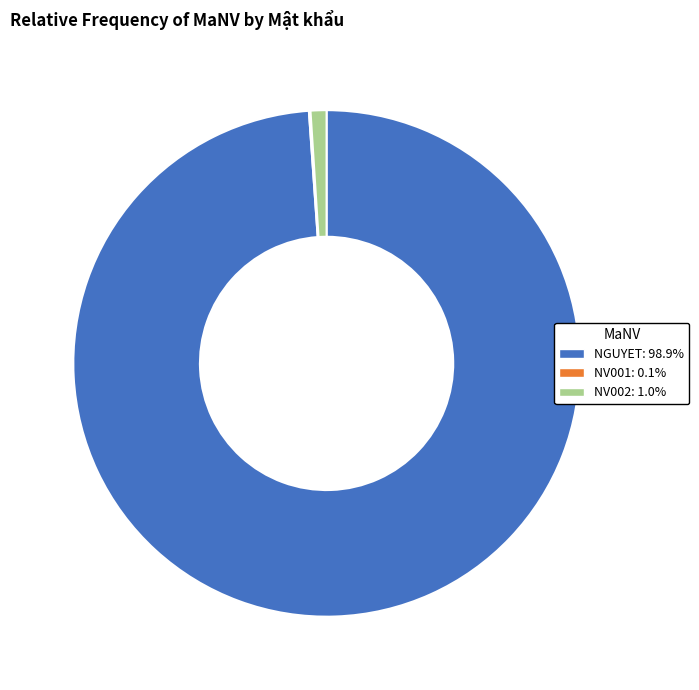

Does any single category account for the majority?

Yes